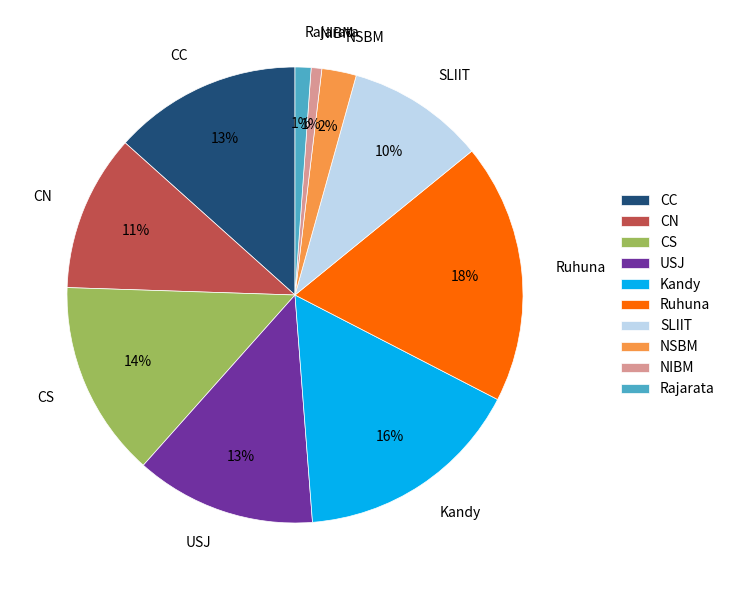

Is there a majority slice in this chart?

No